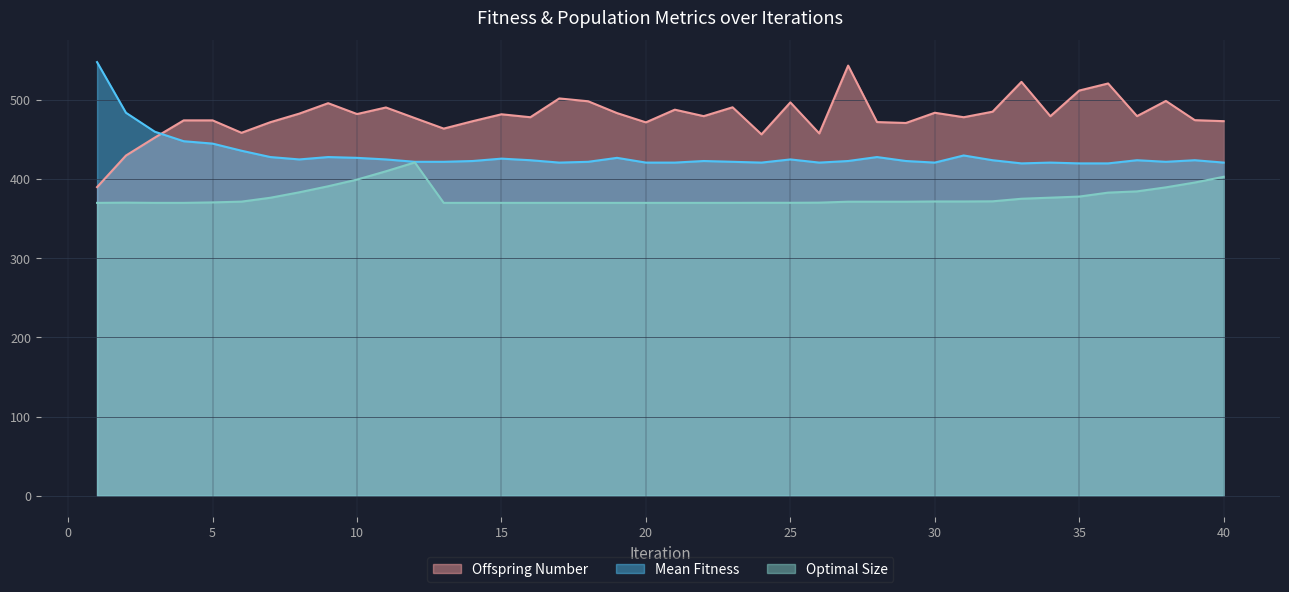

Which series changed the most between 1 and 36?

Offspring Number